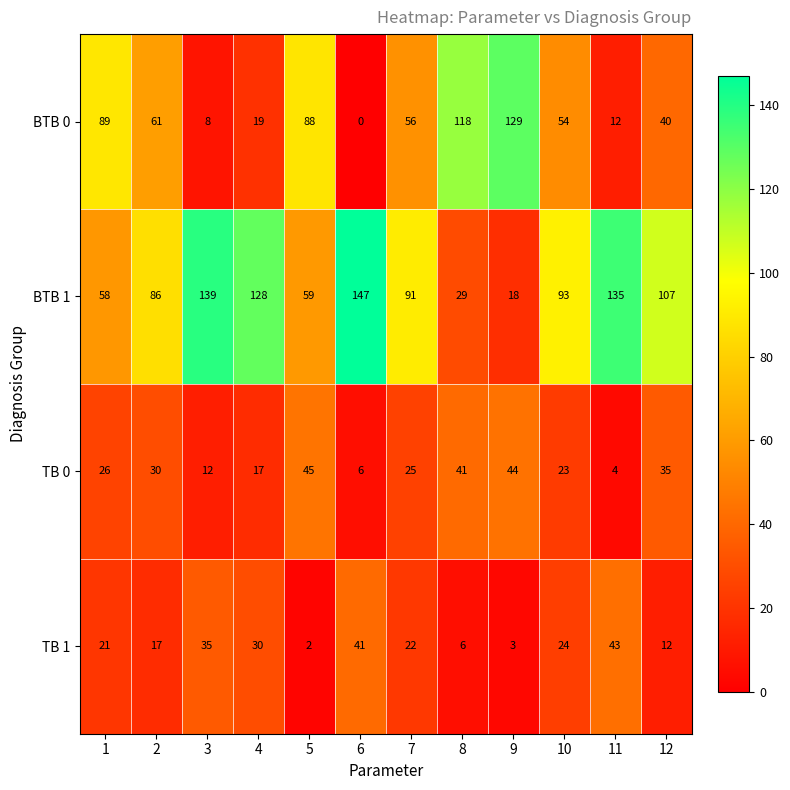

Read the BTB 0 value at 12, to the nearest 50.

50